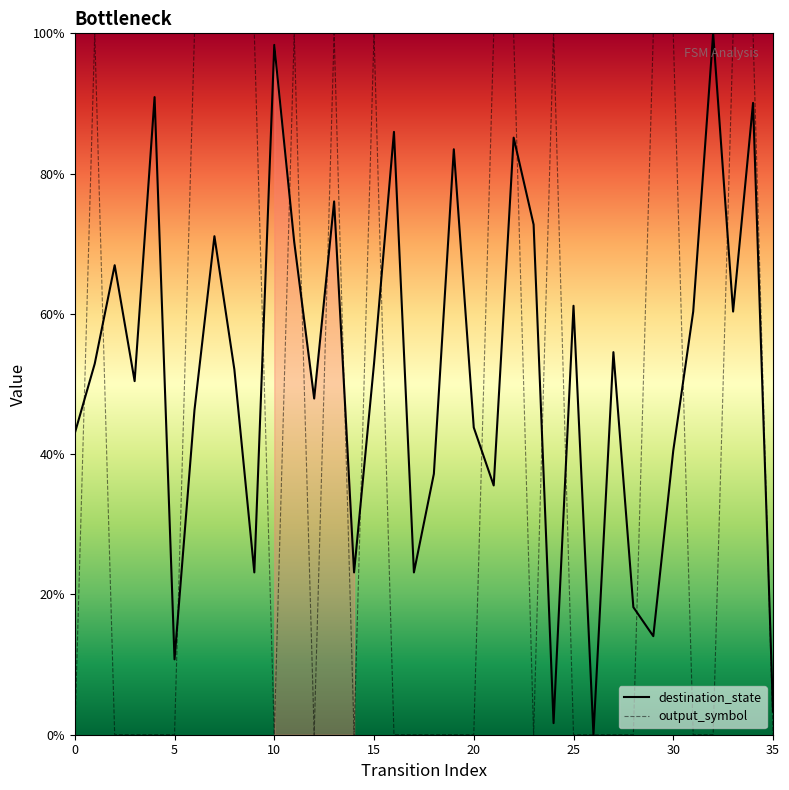

Rank the series by their maximum value, from highest to lowest.

destination_state, output_symbol